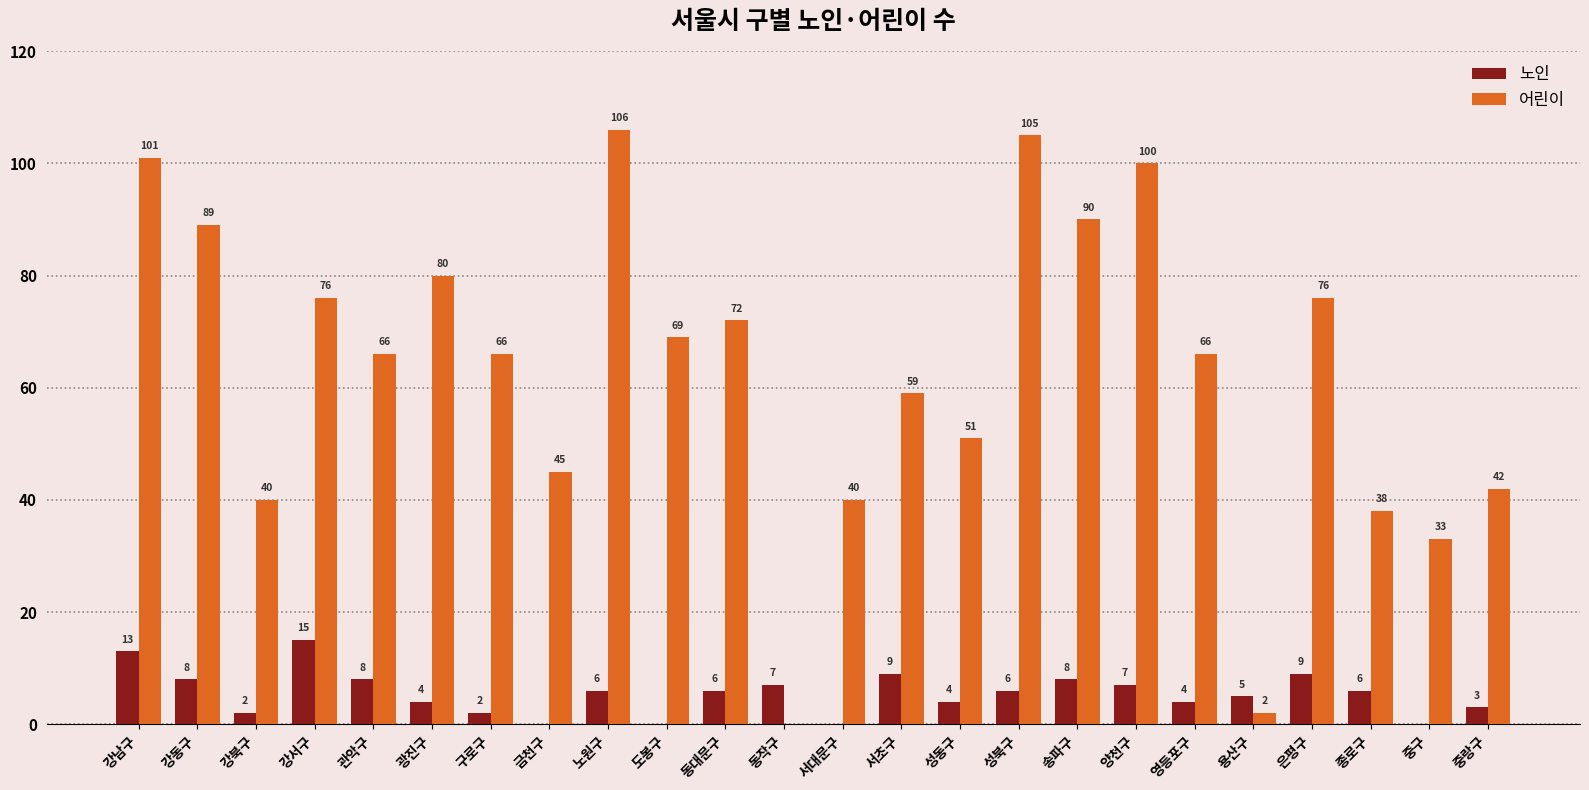

At which label is 어린이 closest to 53?

성동구